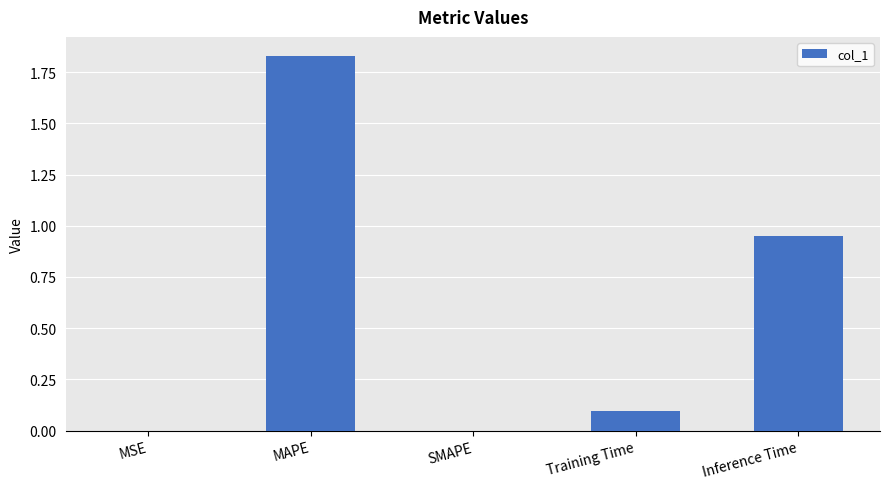

Count the number of categories in the chart.

5